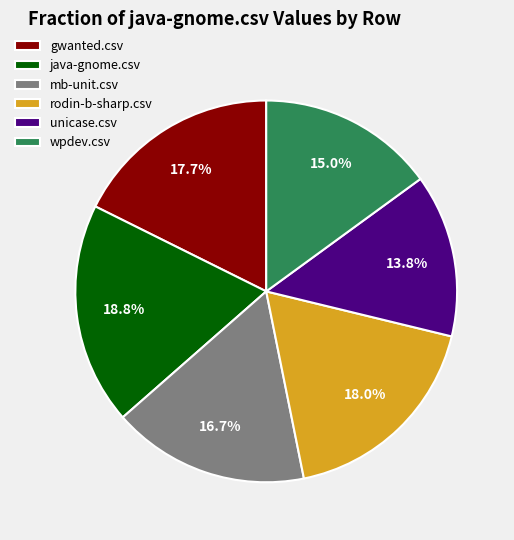

To the nearest percent, what percentage of the pie is gwanted.csv?

18%